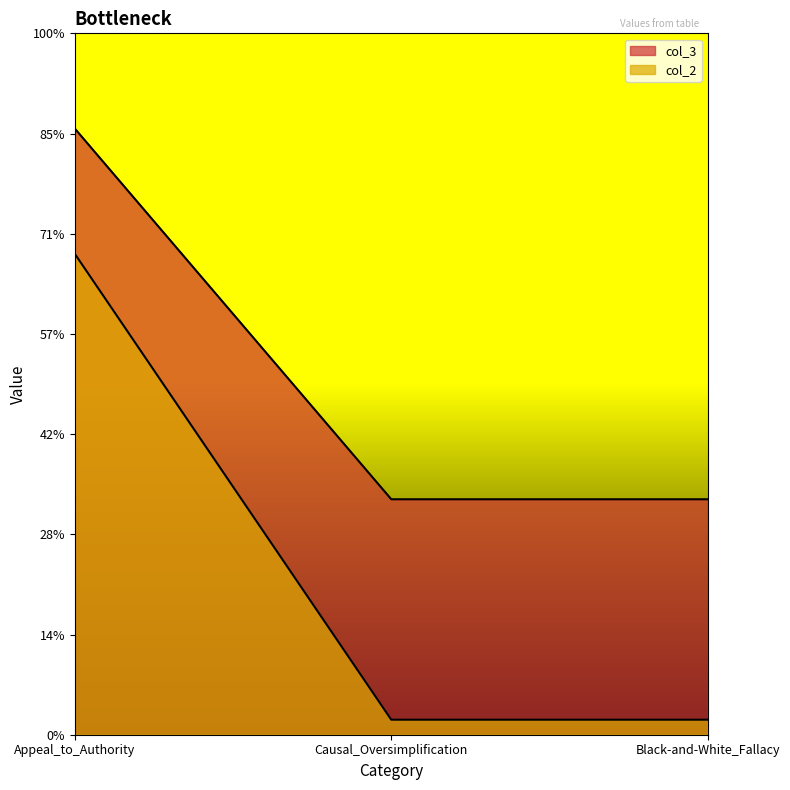

The col_3 series shows 47 at Causal_Oversimplification. True or false?

True